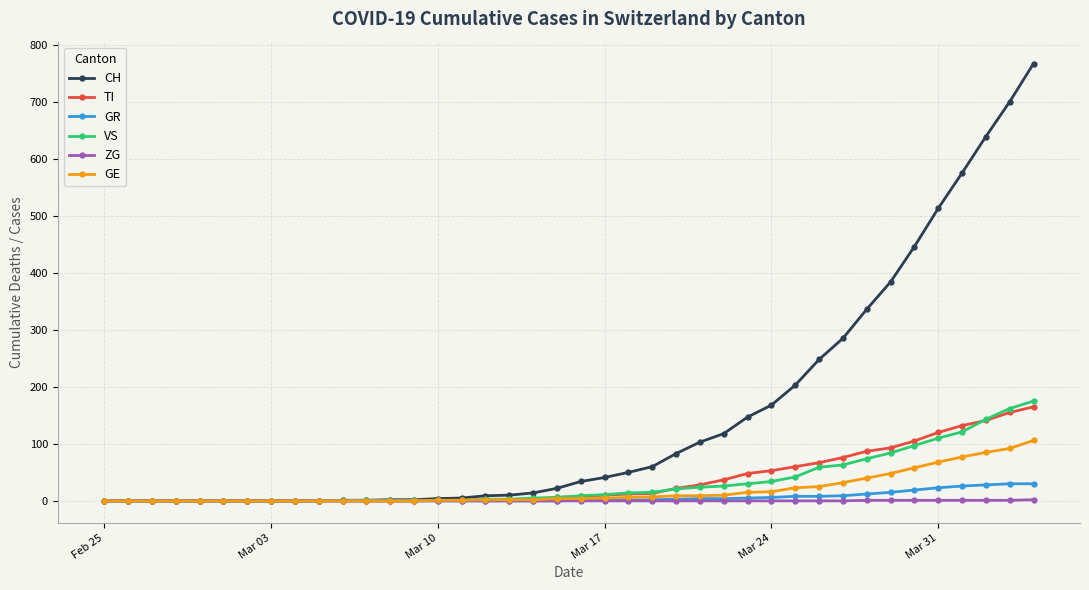

What is the highest value of the VS series?

175